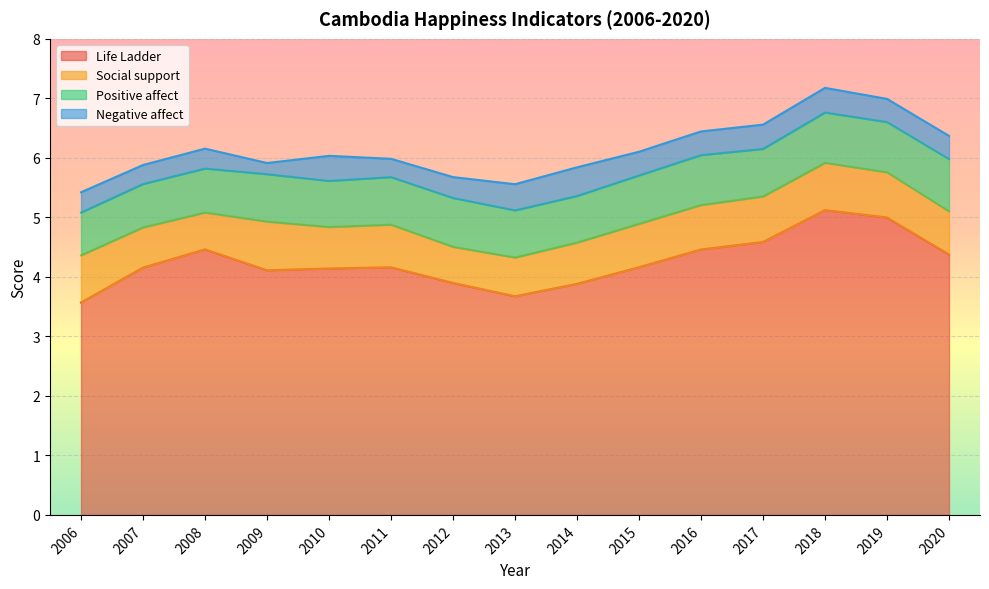

At how many categories does at least one series exceed 3?

15